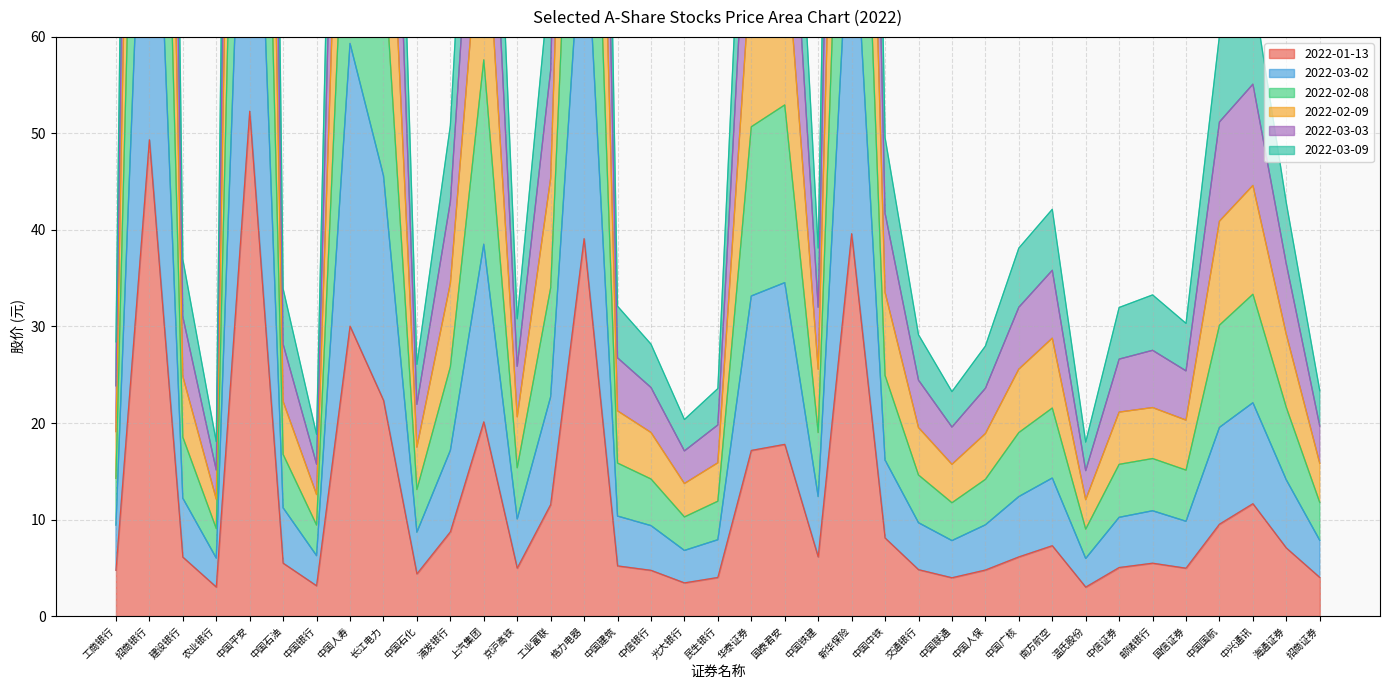

What is the greatest value displayed?

307.6